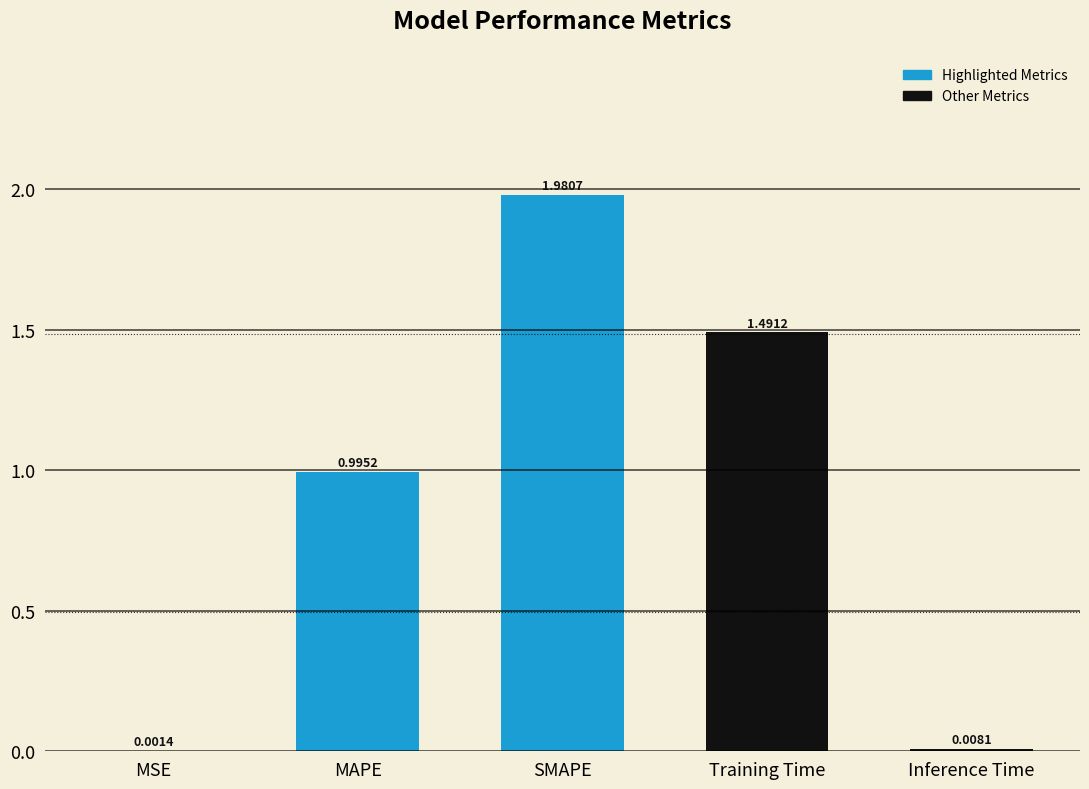

True or false: the data shows 1.5 at MAPE.

False